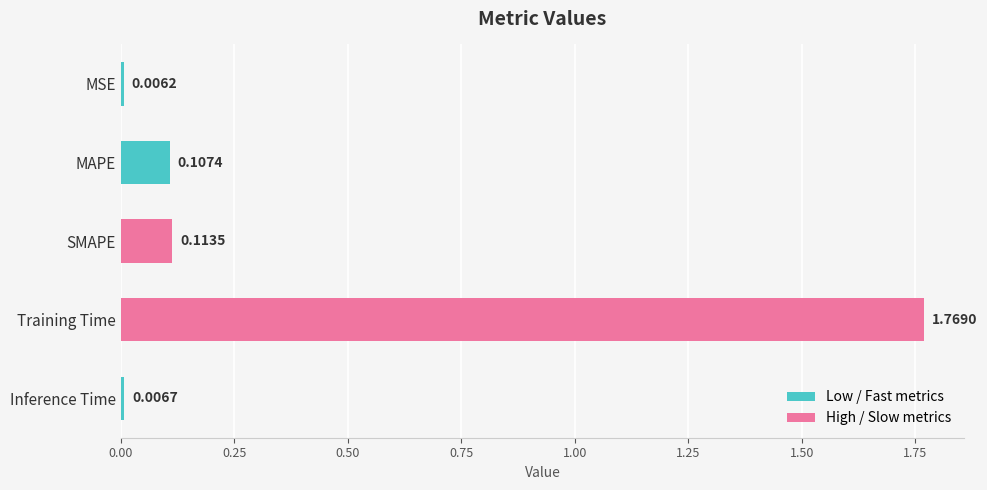

At which category does the chart reach its peak across all series?

Training Time